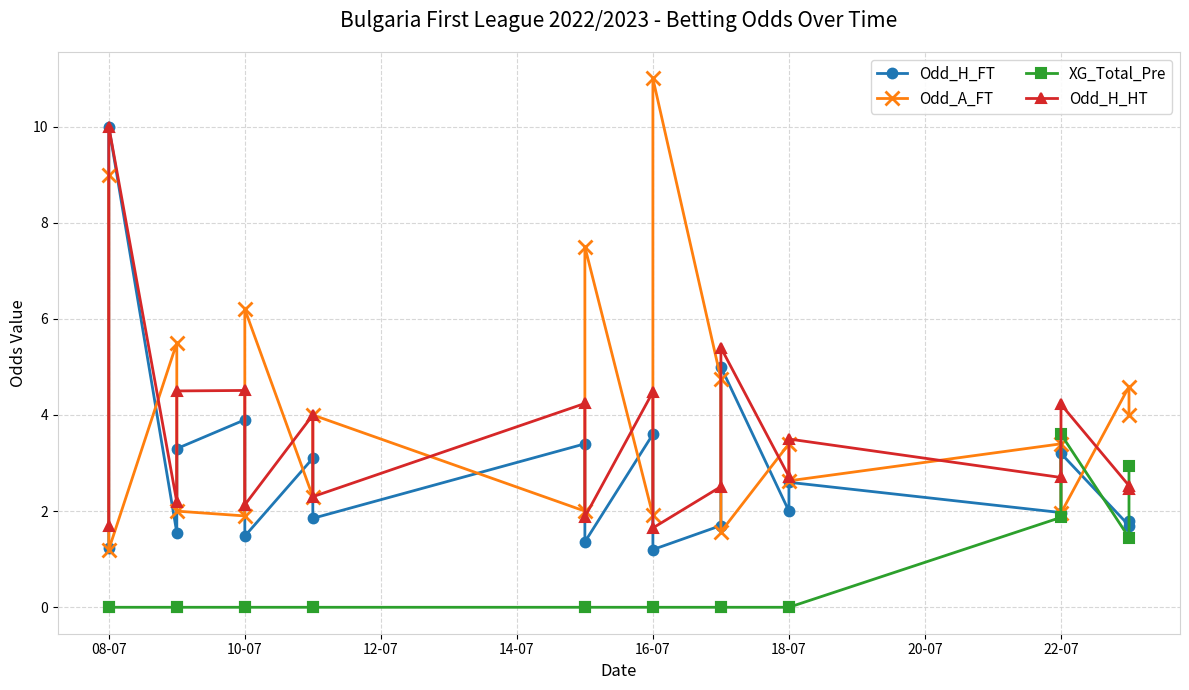

True or false: Odd_A_FT has a value of 4.3 at 18-07.

False